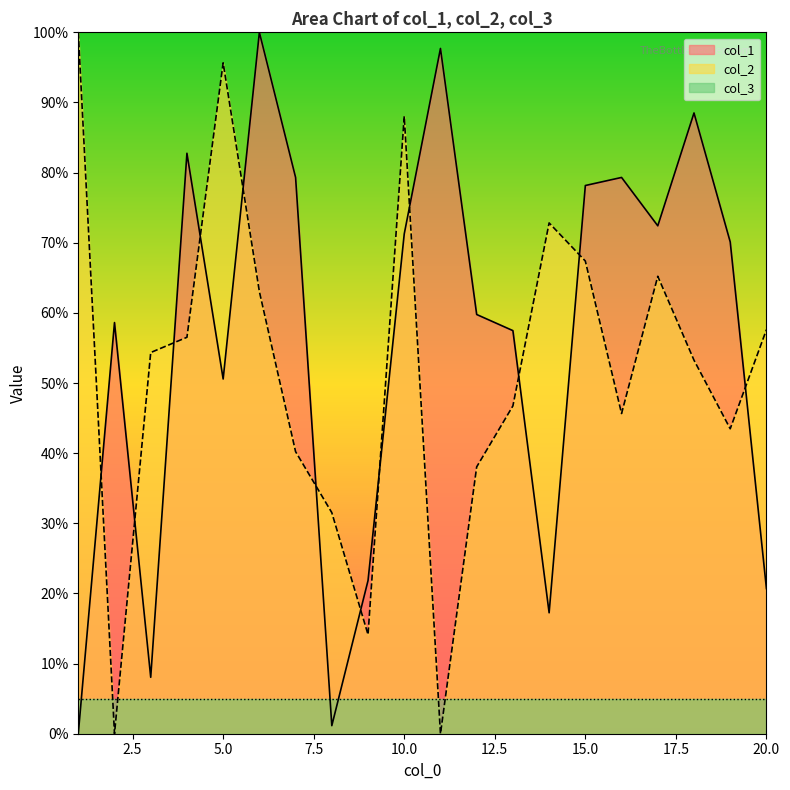

At which label does col_2 reach its peak?

1